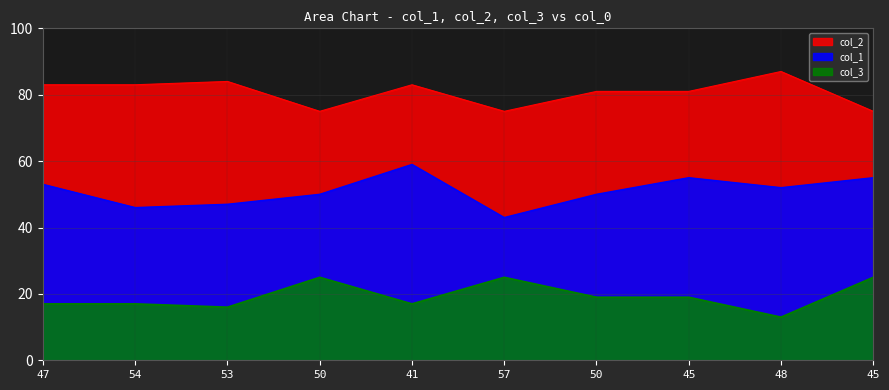

What are all the series names shown in the legend?

col_1, col_2, col_3